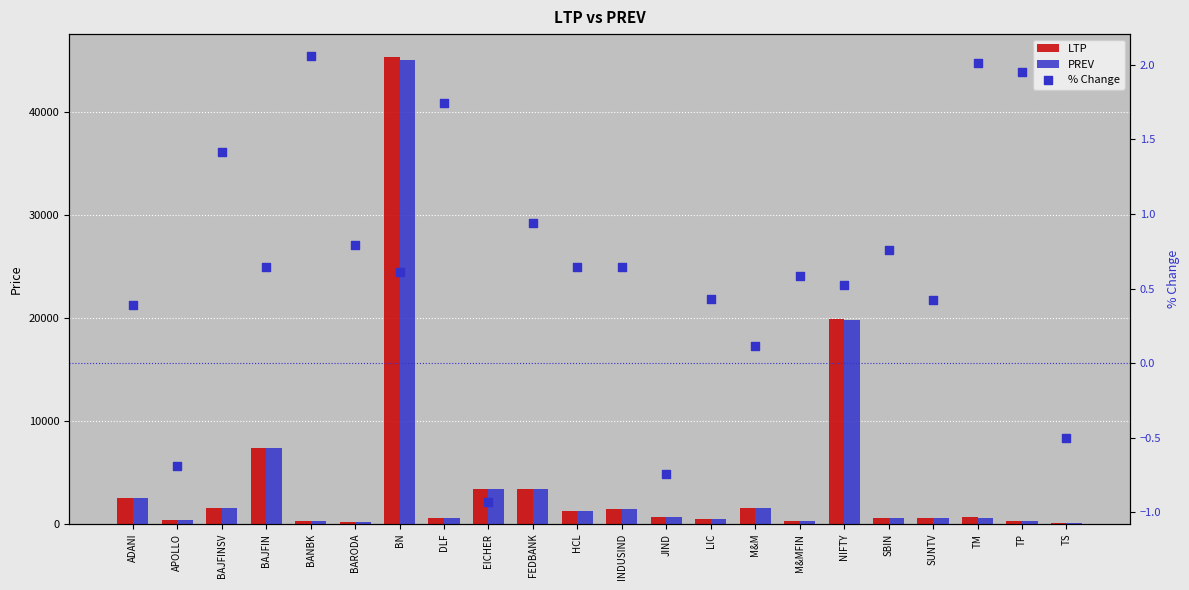

What is the total value across all series at SBIN?

1163.3